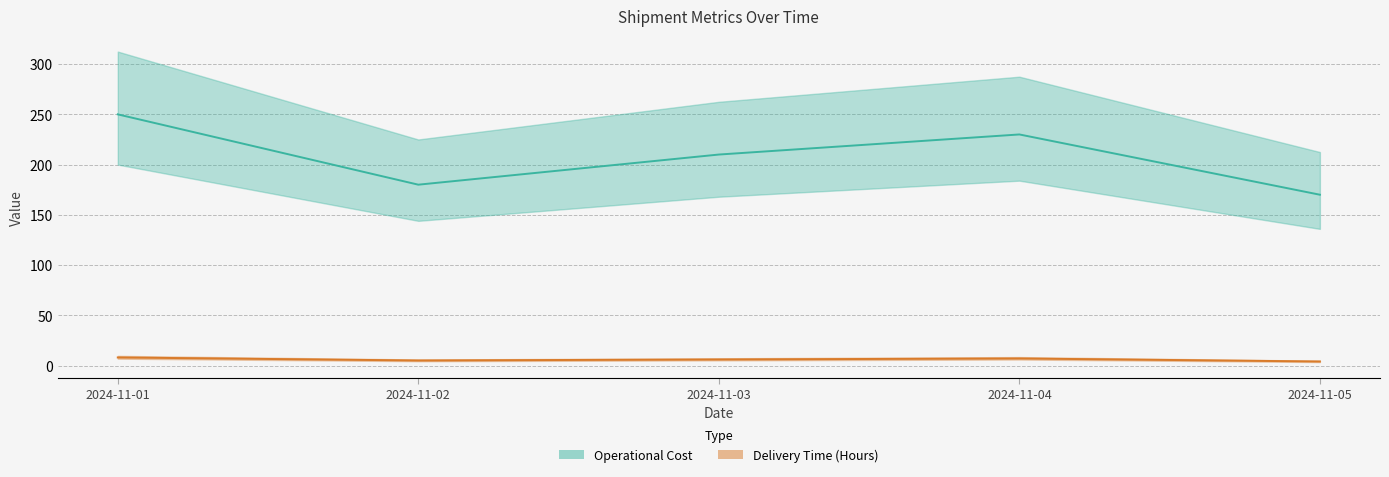

Rank the categories by Delivery Time (Hours) value from lowest to highest.

2024-11-05, 2024-11-02, 2024-11-03, 2024-11-04, 2024-11-01